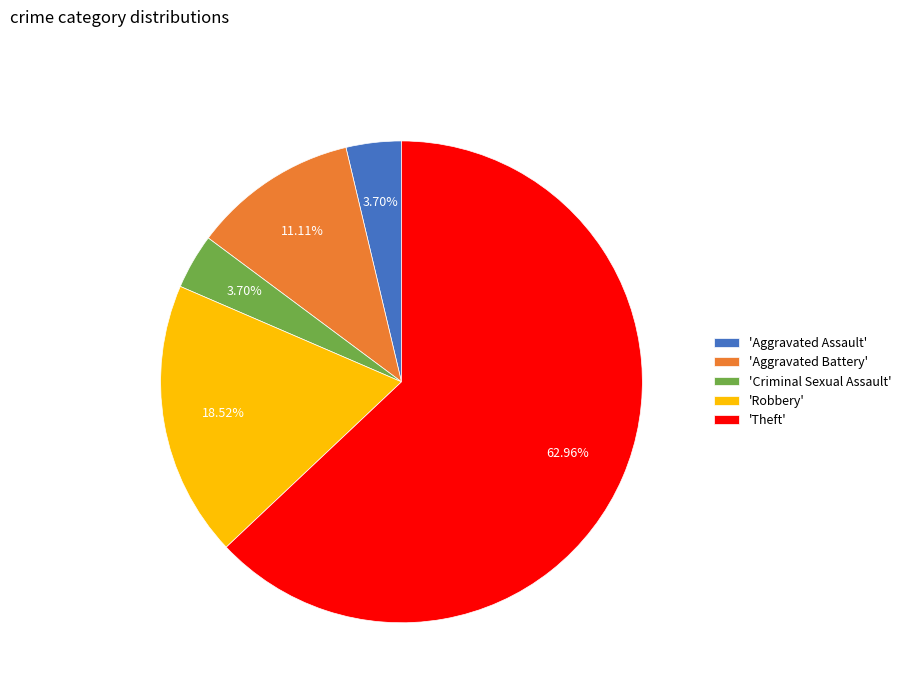

To the nearest percent, what is the average slice percentage?

20%